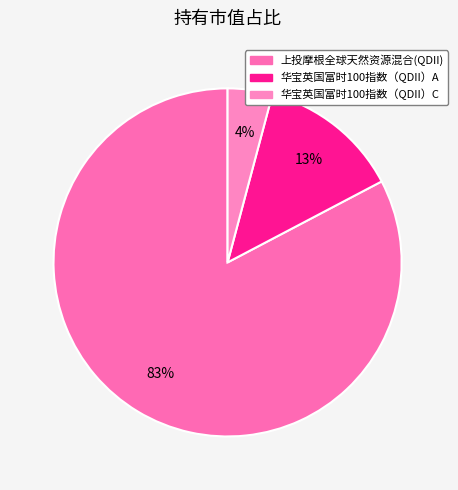

To the nearest percent, what is the difference between the 华宝英国富时100指数（QDII）A and 华宝英国富时100指数（QDII）C slice percentages?

9%